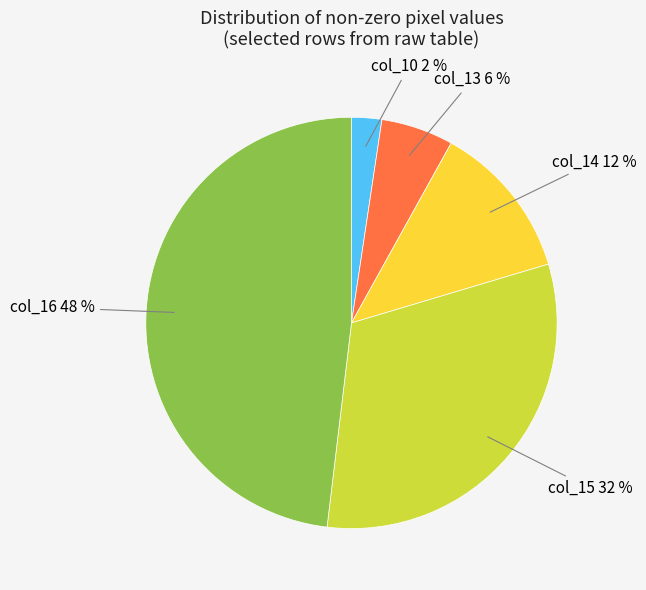

Does any single category account for the majority?

No